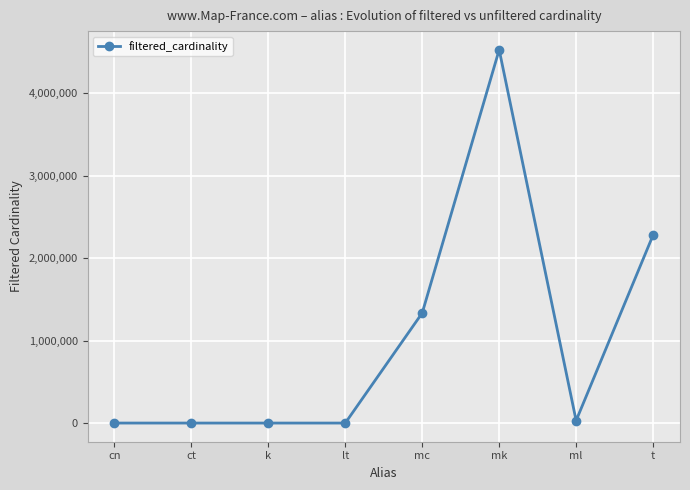

Which has a higher value, k or t?

t